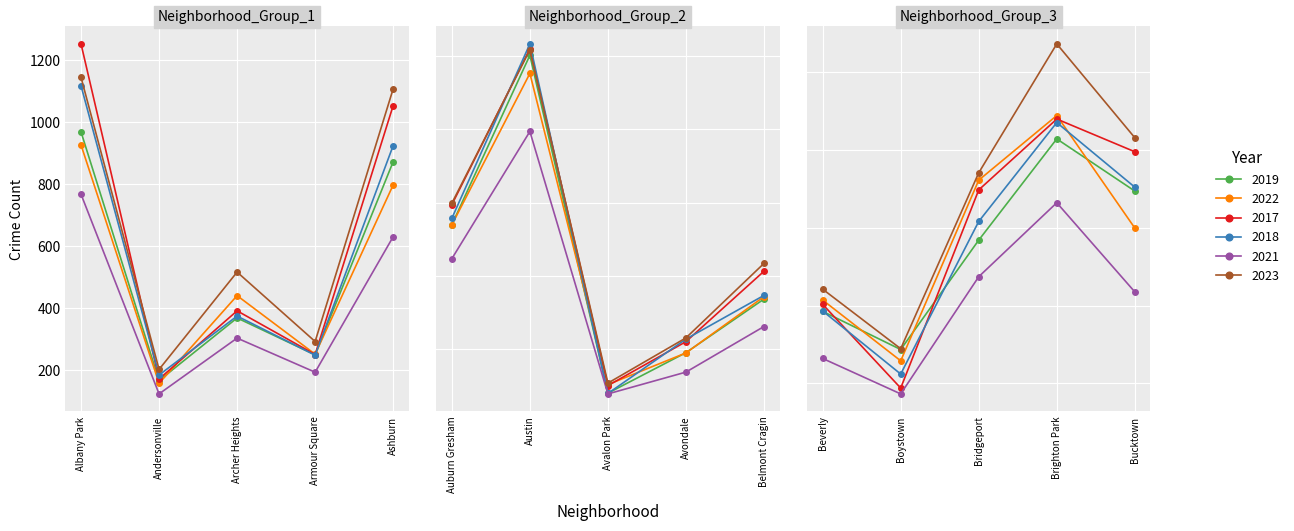

Reading right to left, transcribe all the data shown in this chart.

2019: 694	828	568	287	385	1687	957	405	5008	2700	872	249	368	166	968
2022: 599	888	722	258	414	1720	953	522	4761	2698	797	251	440	157	926
2017: 795	879	697	188	403	2066	1107	508	5096	2973	1053	250	391	171	1252
2018: 704	870	616	224	386	1737	1142	401	5163	2787	924	248	374	184	1117
2021: 435	664	474	173	264	1313	692	395	3970	2237	630	193	303	123	767
2023: 831	1072	741	289	442	2173	1158	542	5082	2993	1107	292	516	202	1144